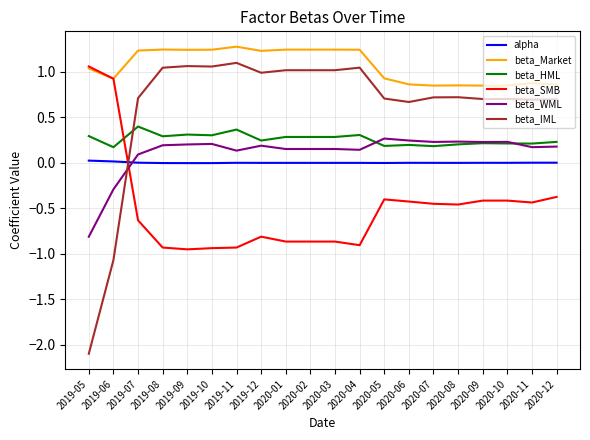

What is the spread (max minus min) of values at 2019-10?

2.2